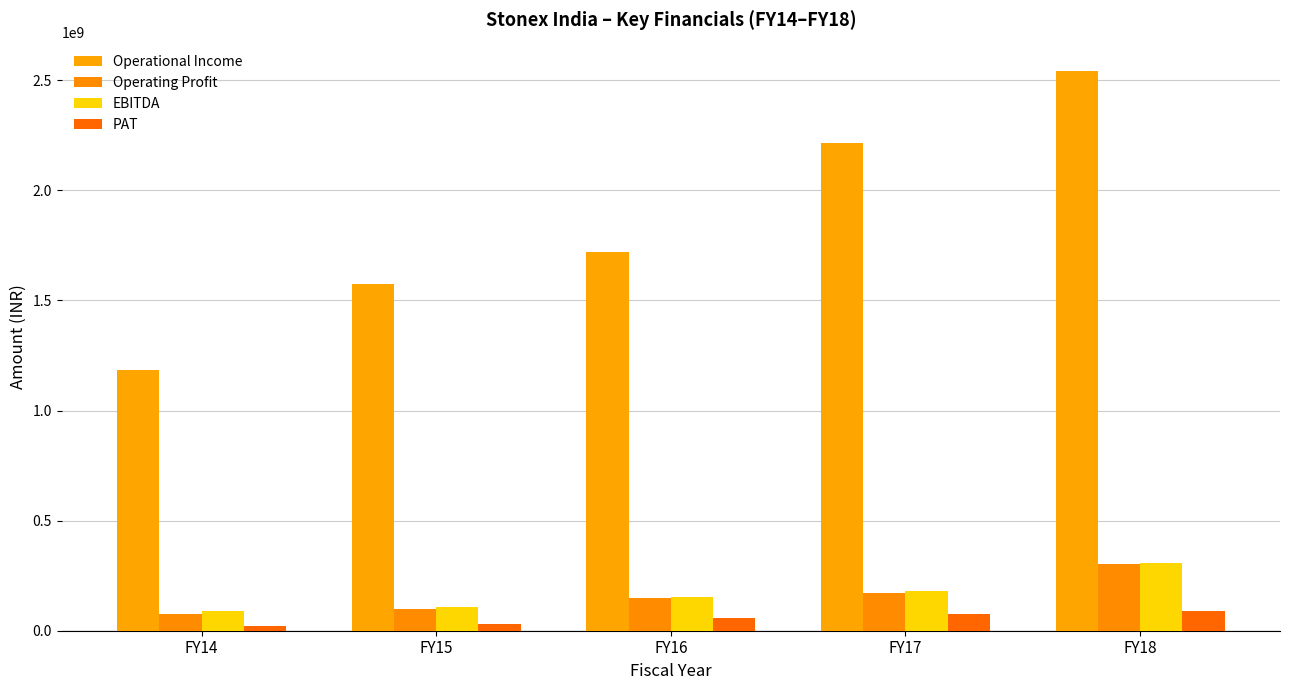

At FY18, list the series in order from smallest to largest.

PAT, Operating Profit, EBITDA, Operational Income